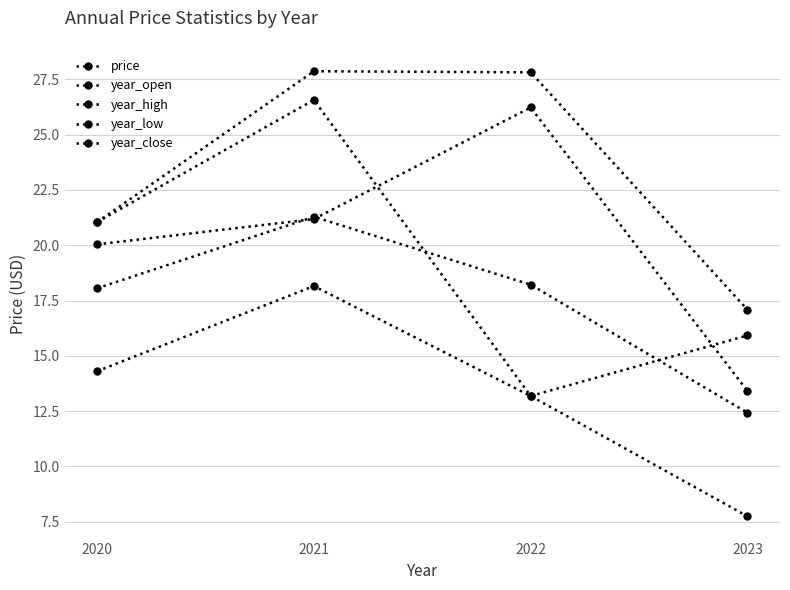

Reading left to right, what are all the values shown in this chart?

price: 18.1	21.3	18.2	12.4
year_open: 21.0	26.6	13.2	15.9
year_high: 21.0	27.9	27.8	17.1
year_low: 14.3	18.2	13.2	7.7
year_close: 20.0	21.2	26.2	13.4